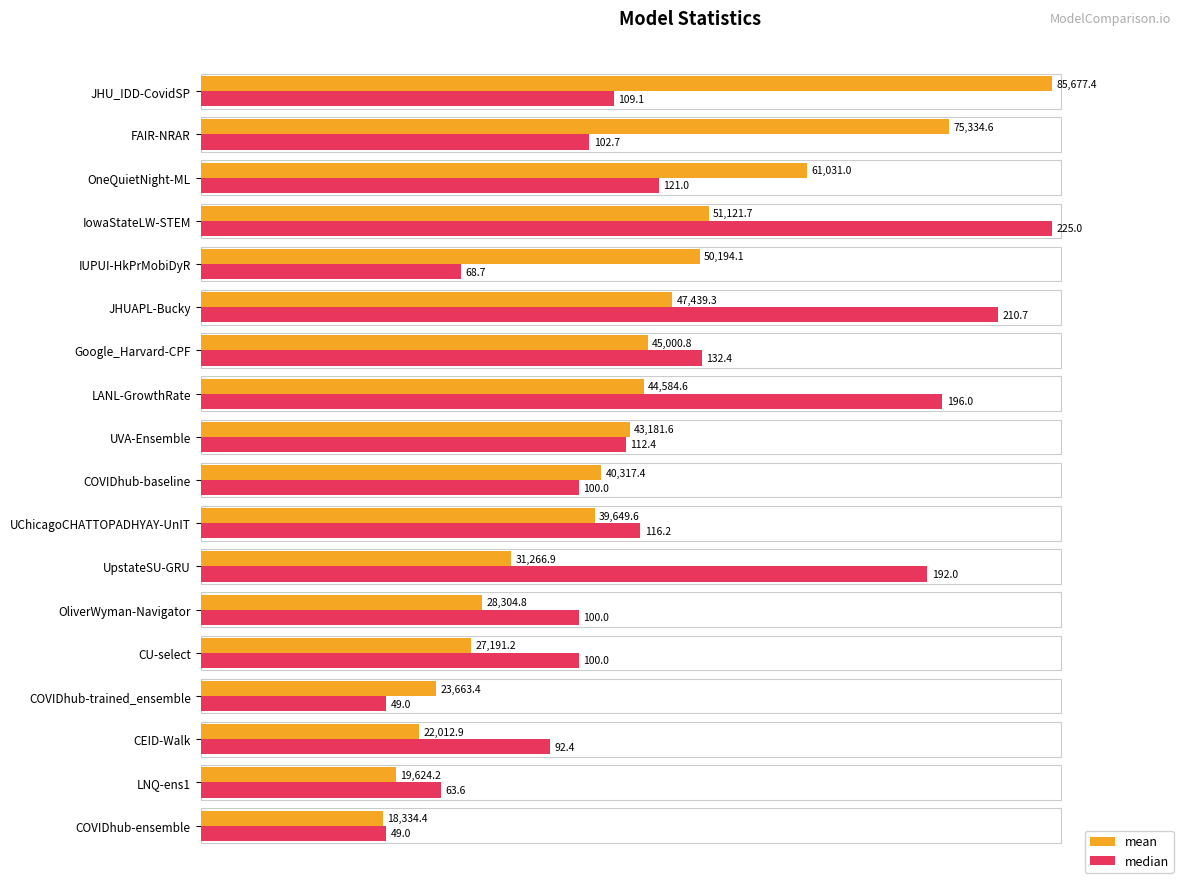

What are all the series names shown in the legend?

mean, median